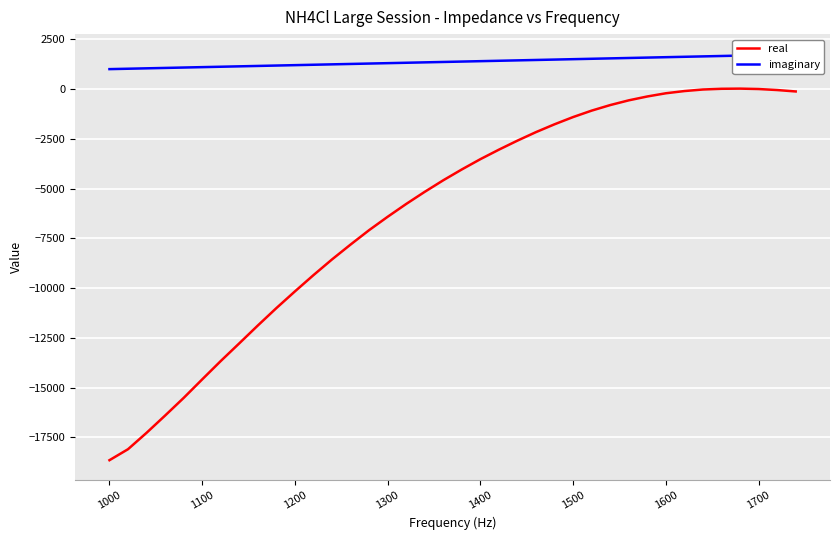

What are all the series names shown in the legend?

real, imaginary